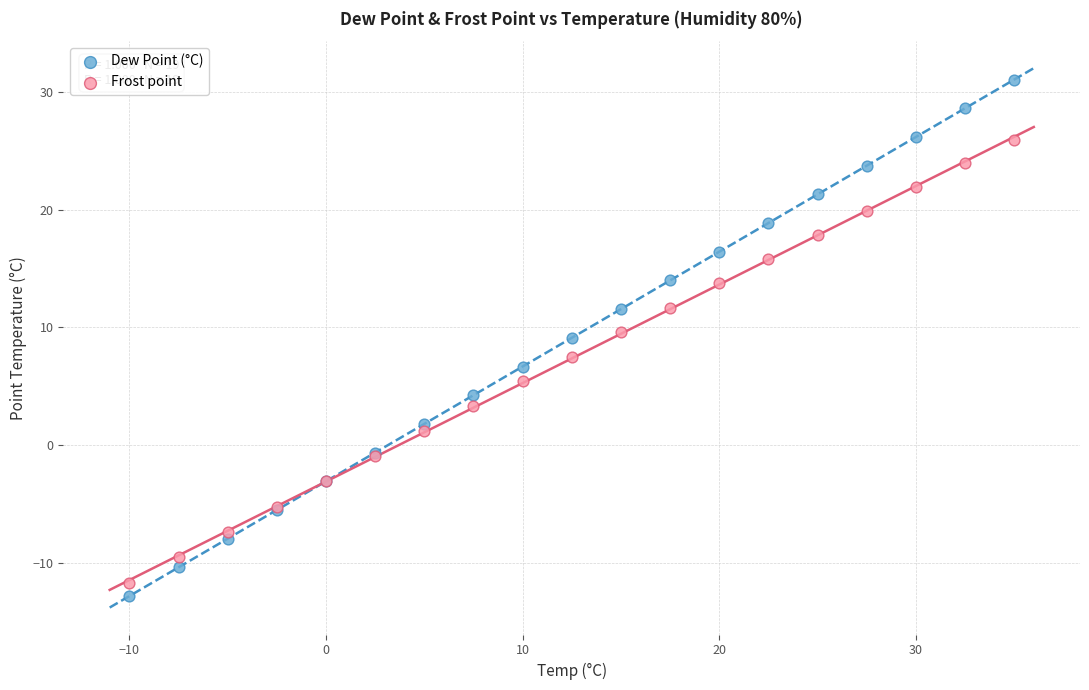

What are all the series names shown in the legend?

Dew Point (°C), Frost point